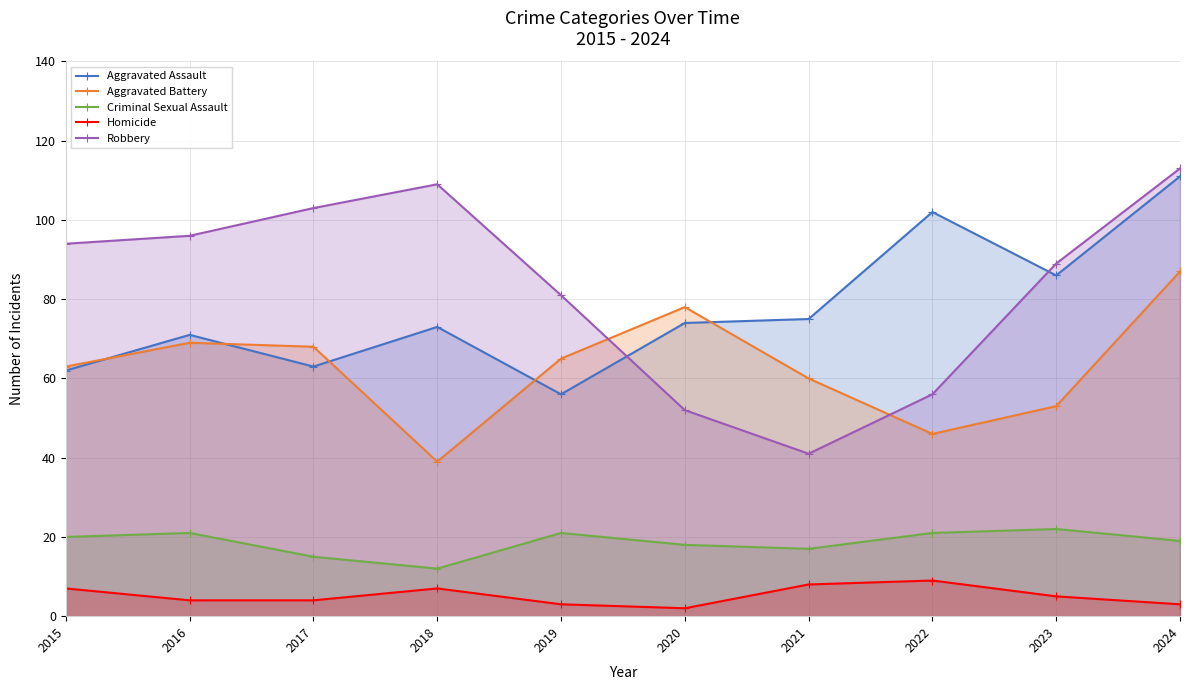

Rank the series by their maximum value, from lowest to highest.

Homicide, Criminal Sexual Assault, Aggravated Battery, Aggravated Assault, Robbery